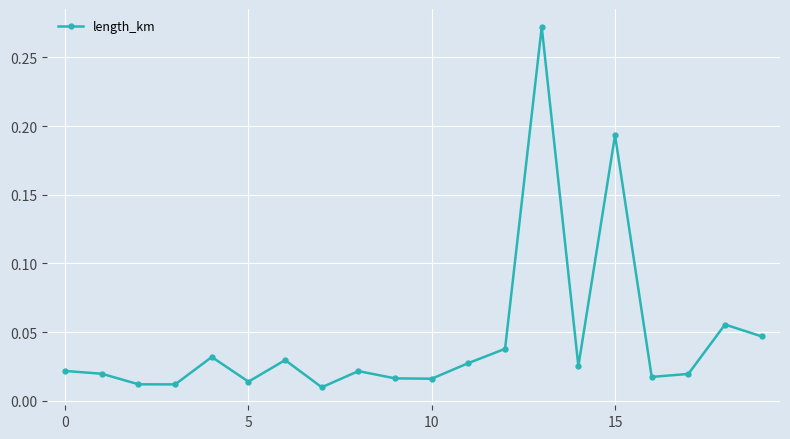

How many interior local valleys (lower than both neighbors) does the data have?

6